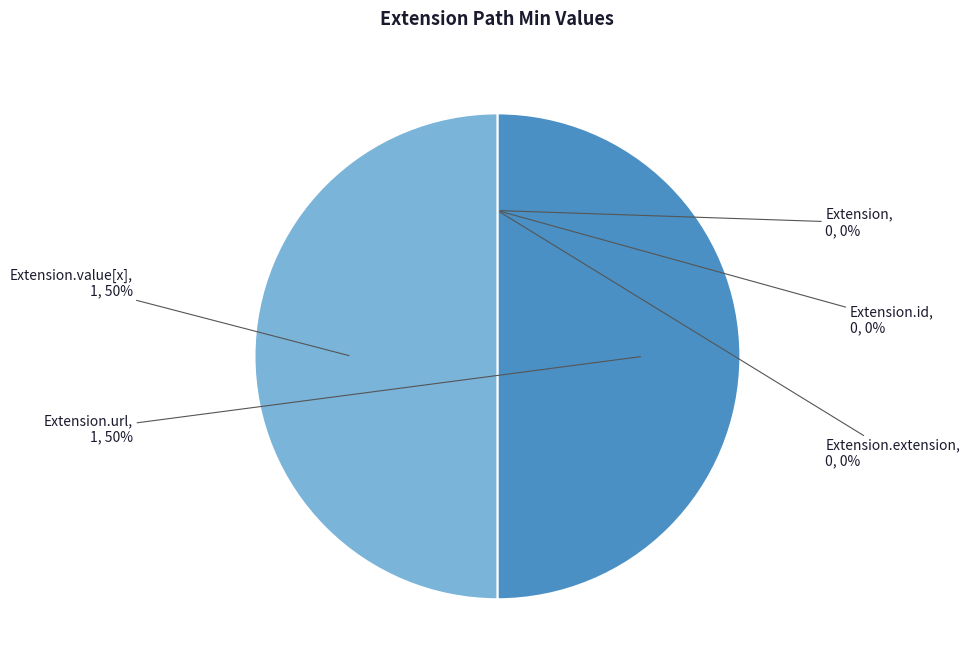

The Extension.extension slice represents 5% of the pie. True or false?

False